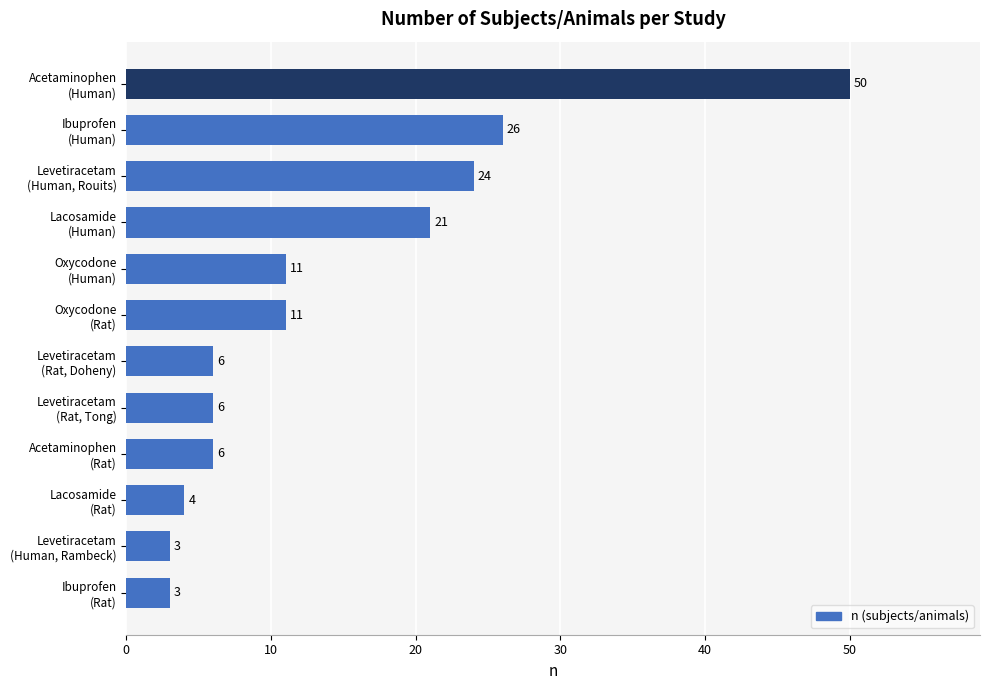

What is the minimum value shown in the chart?

3